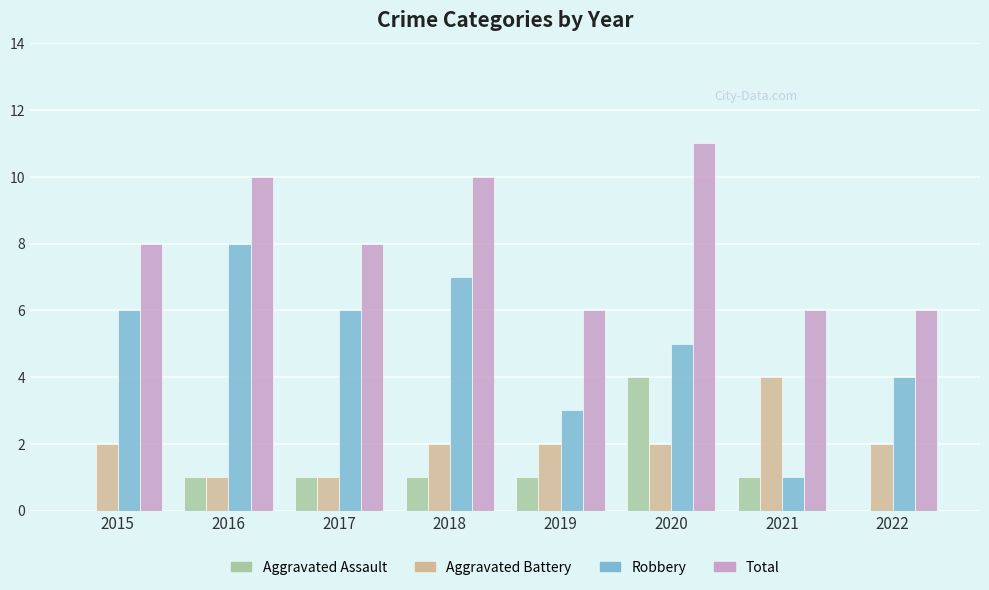

What is the sum of all Aggravated Assault values?

9